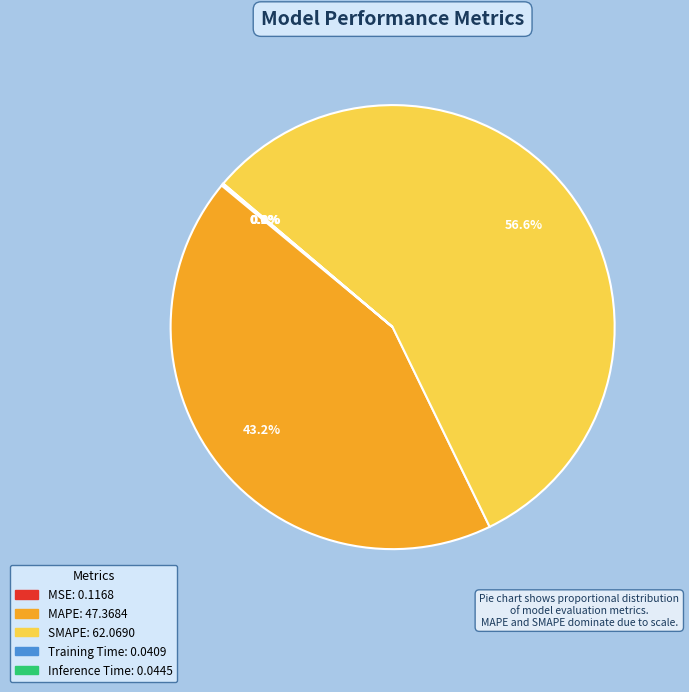

Which has a higher value, MAPE or SMAPE?

SMAPE